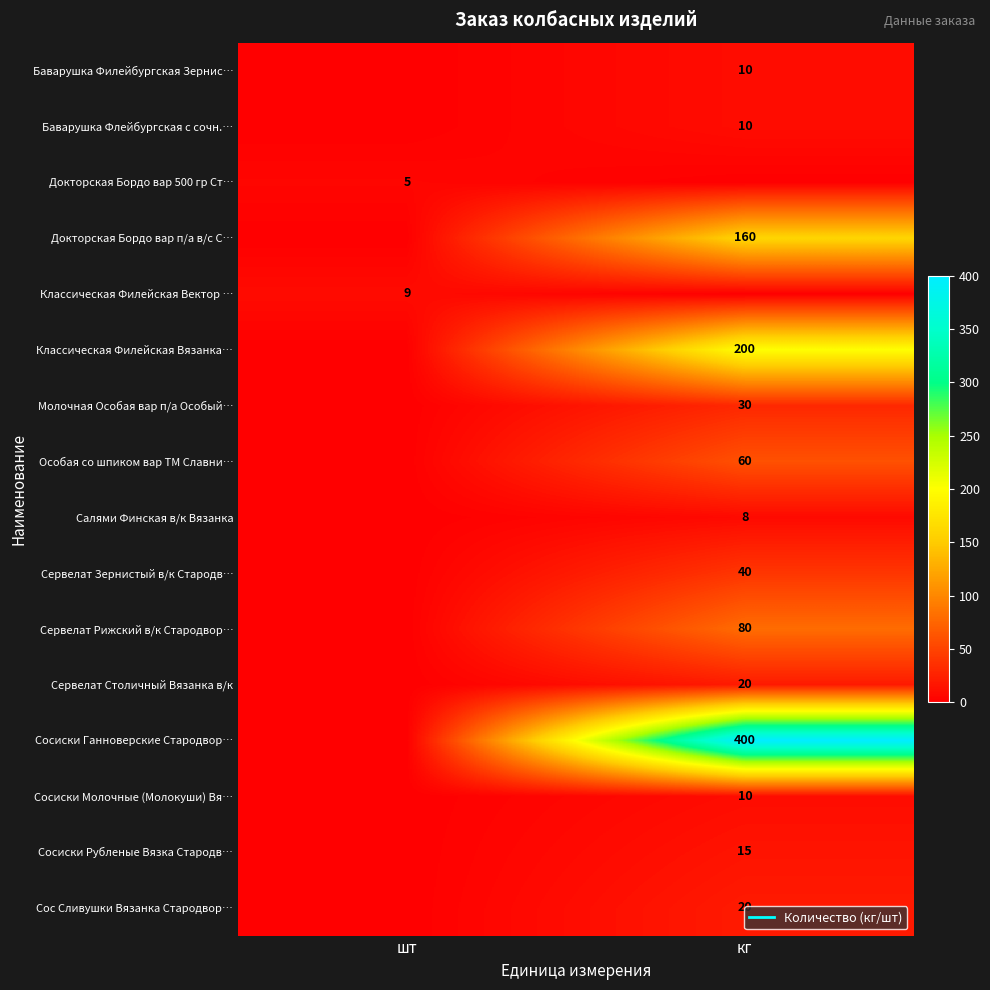

Rank the series at шт from highest to lowest value.

Классическая Филейская Вектор …, Докторская Бордо вар 500 гр Ст…, Баварушка Филейбургская Зернис…, Баварушка Флейбургская с сочн.…, Докторская Бордо вар п/а в/с С…, Классическая Филейская Вязанка…, Молочная Особая вар п/а Особый…, Особая со шпиком вар ТМ Славни…, Салями Финская в/к Вязанка, Сервелат Зернистый в/к Стародв…, Сервелат Рижский в/к Стародвор…, Сервелат Столичный Вязанка в/к, Сосиски Ганноверские Стародвор…, Сосиски Молочные (Молокуши) Вя…, Сосиски Рубленые Вязка Стародв…, Сос Сливушки Вязанка Стародвор…